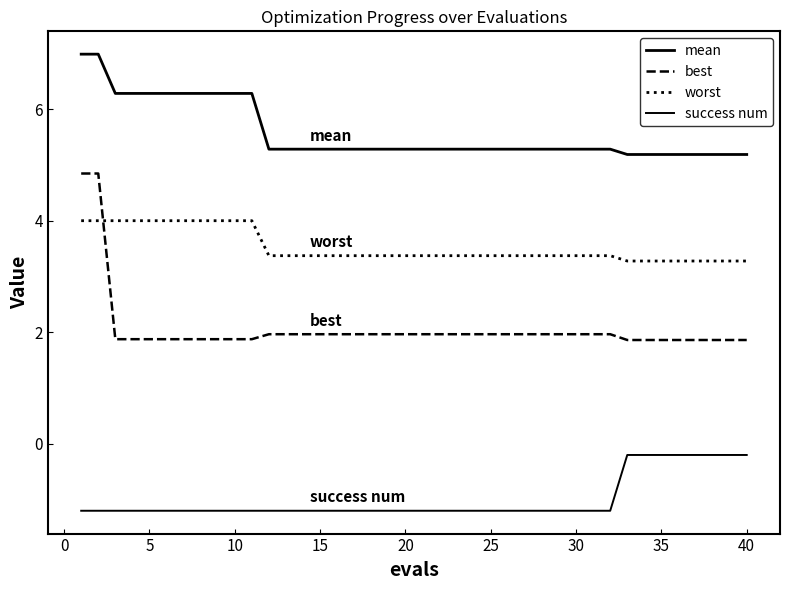

How many lines are shown in the chart?

4